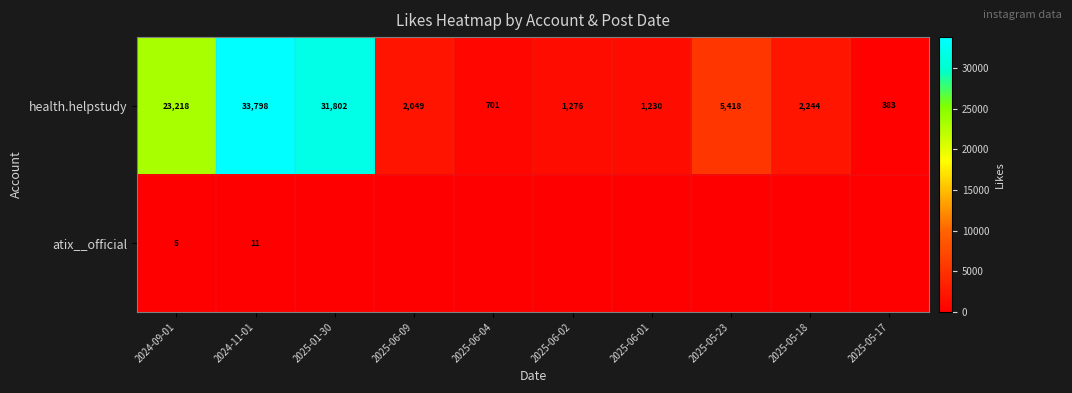

True or false: health.helpstudy has a value of 383 at 2025-05-17.

True